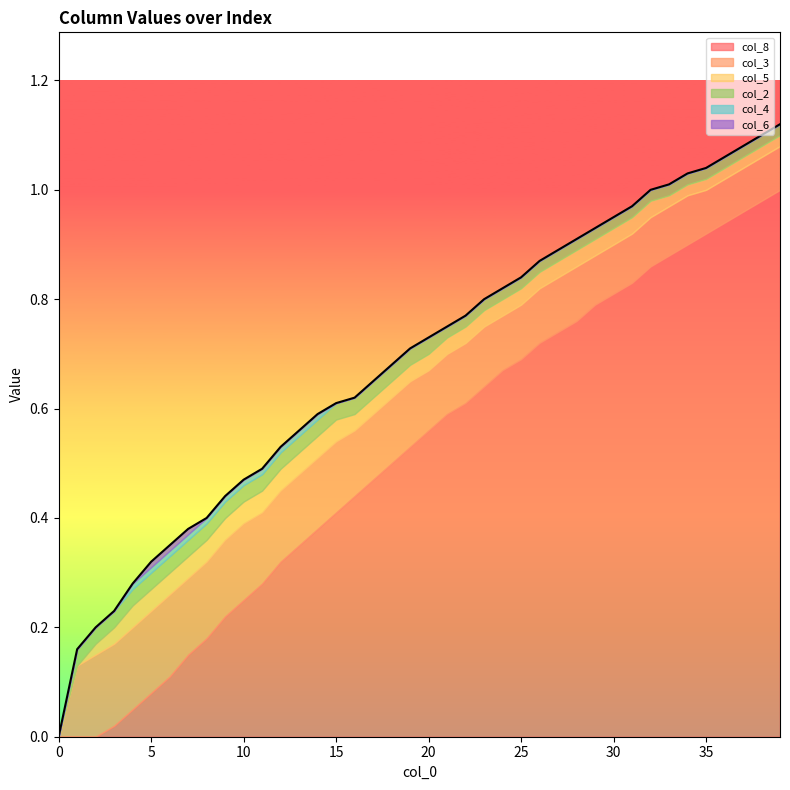

Count the number of data series in this chart.

6